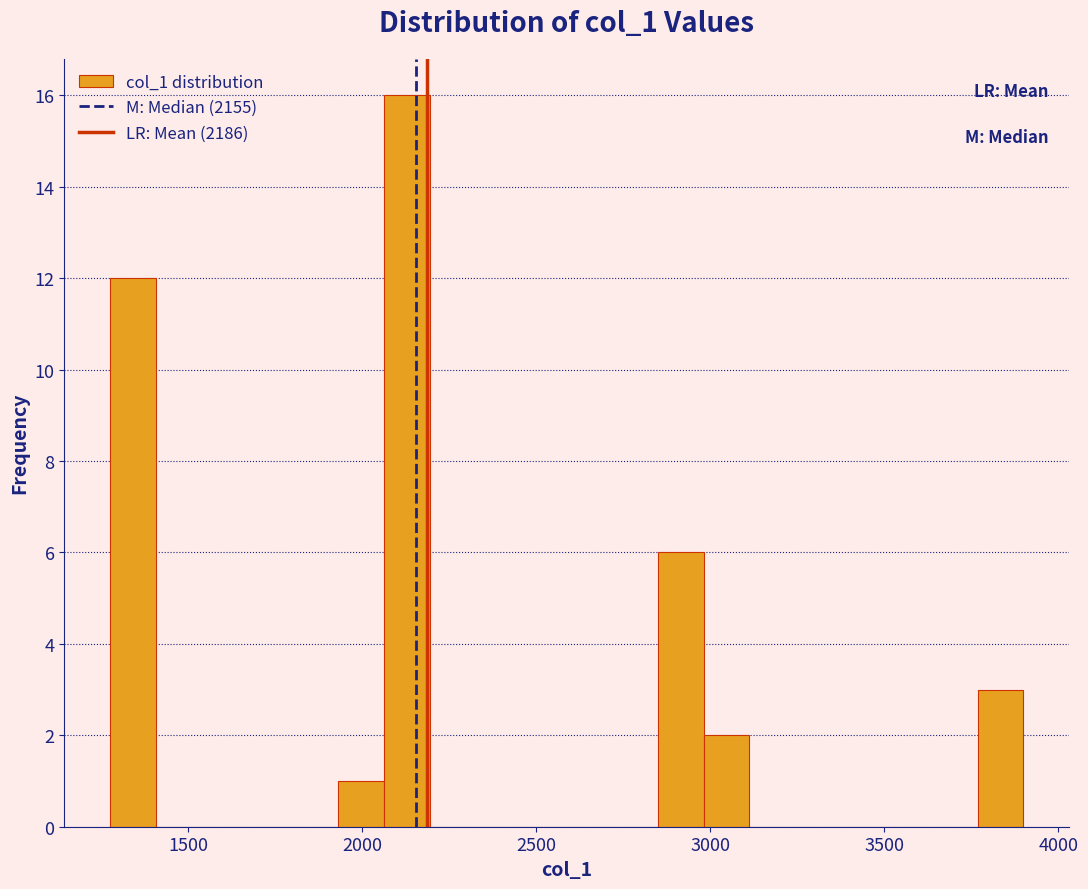

Read against the x-axis, roughly where is the centre of the tallest bar?

2150